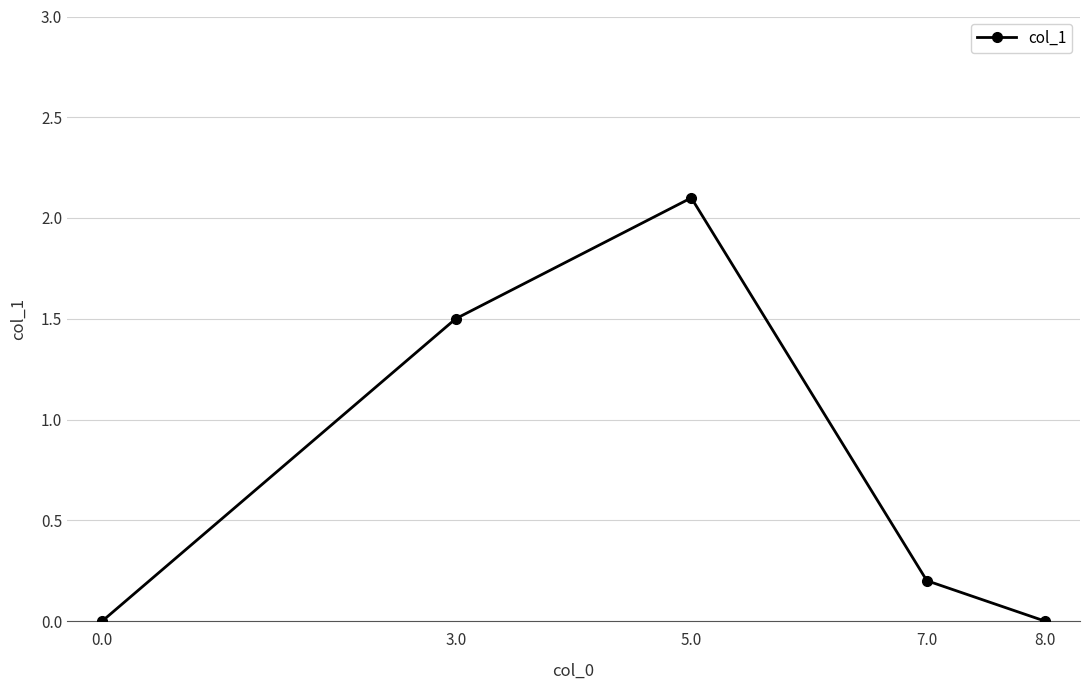

What is the label of the 2nd point from the left?

3.0